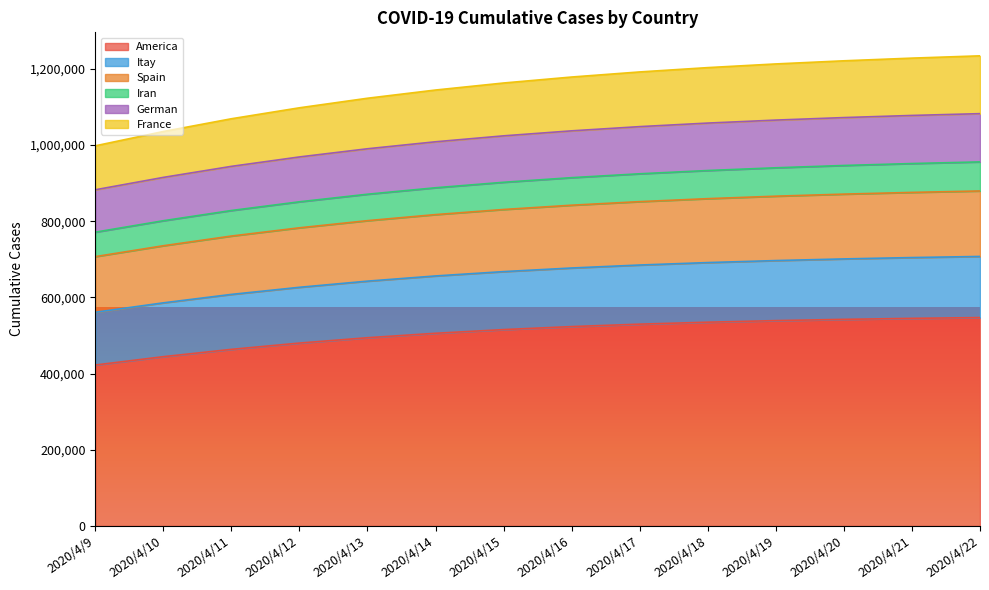

True or false: Iran and America cross at least once.

False